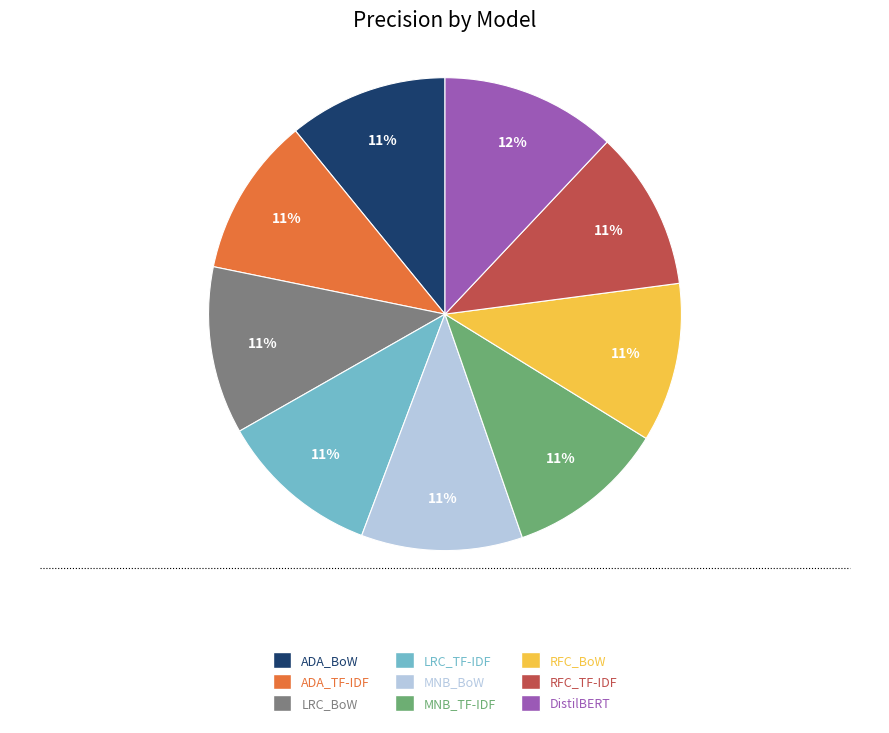

Is the sum of ADA_TF-IDF and MNB_TF-IDF greater than half?

No